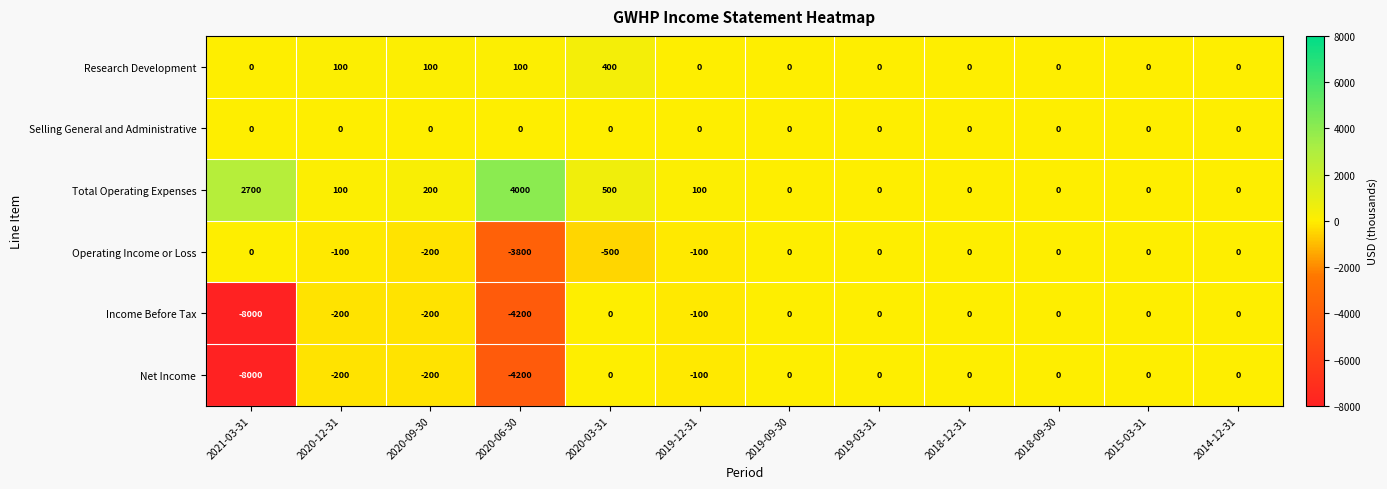

What is the difference between the maximum and minimum values in the Net Income series?

8000